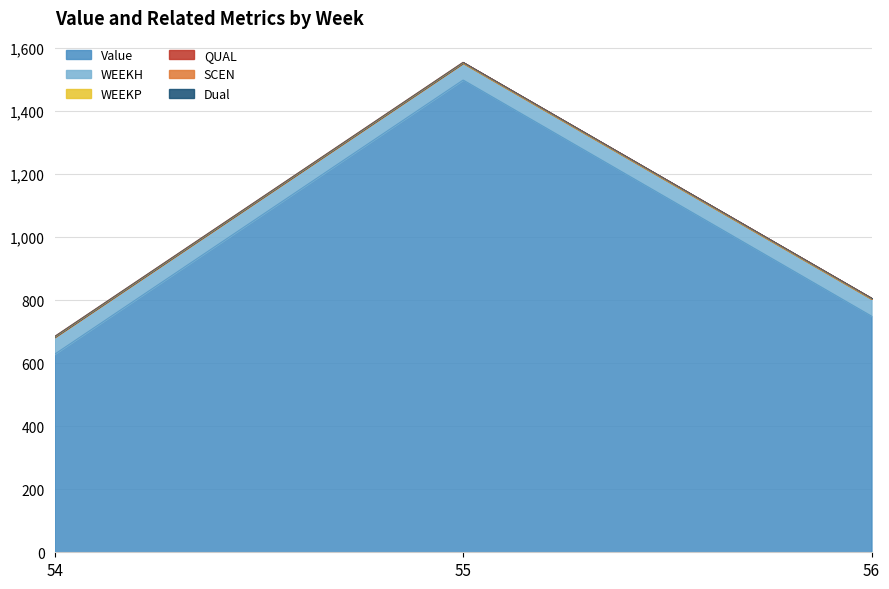

Reading left to right, extract all data points from this chart.

Value: 628.4	1498.0	749.0
WEEKH: 54.0	54.0	55.0
WEEKP: 0.0	0.0	0.0
QUAL: 2.0	2.0	2.0
SCEN: 0.0	0.0	0.0
Dual: 0.0	0.0	0.0